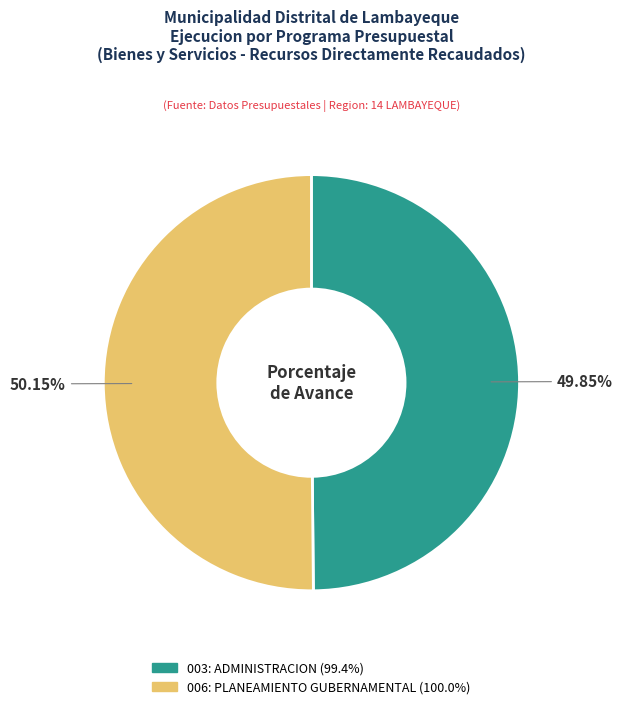

To the nearest percent, what is the average slice percentage?

50%